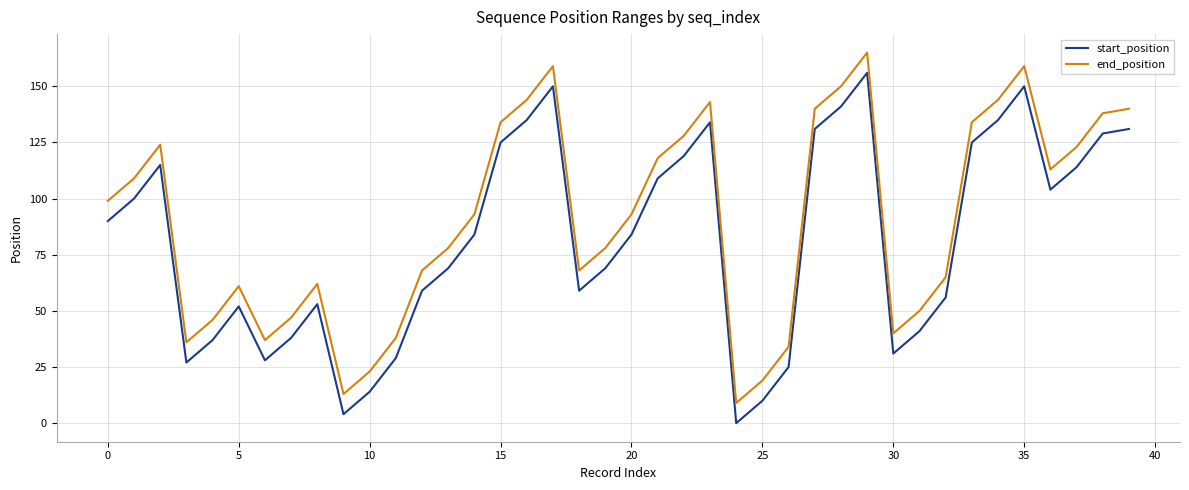

What is the difference between the maximum and minimum values in the start_position series?

156